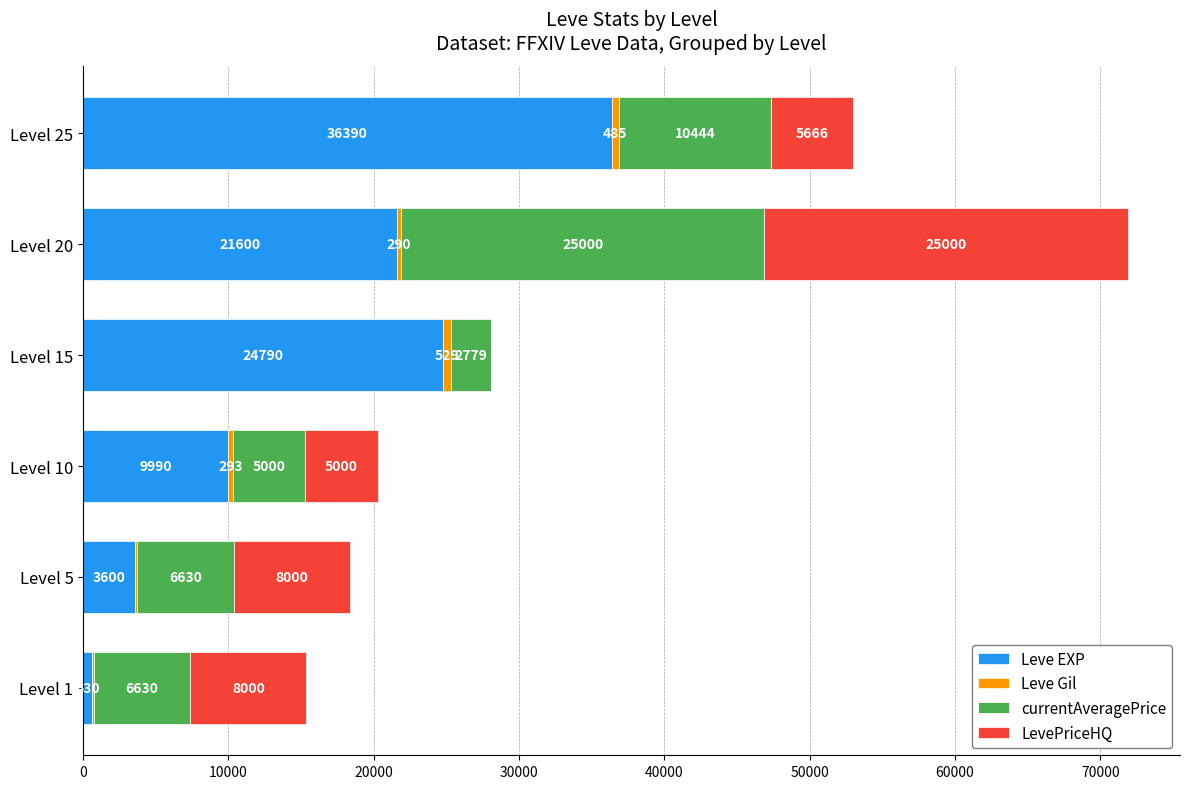

The Leve EXP series shows 23238 at Level 25. True or false?

False